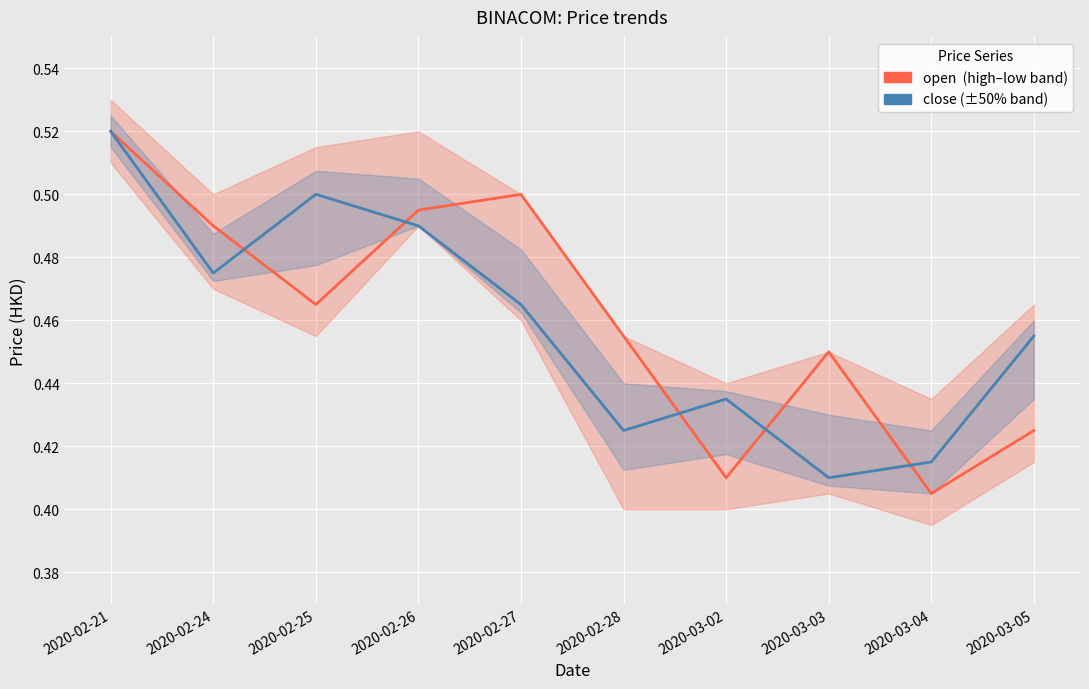

List the series in order of their overall mean, highest first.

open, close